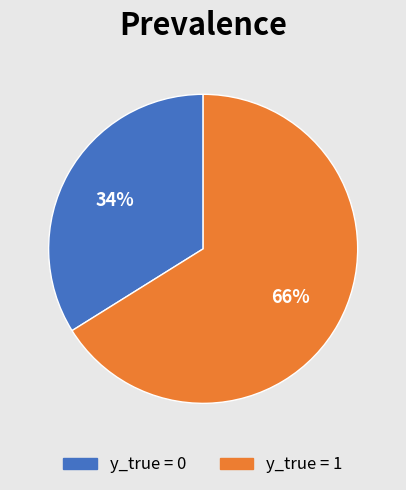

Rank the categories by value from highest to lowest.

y_true = 1, y_true = 0